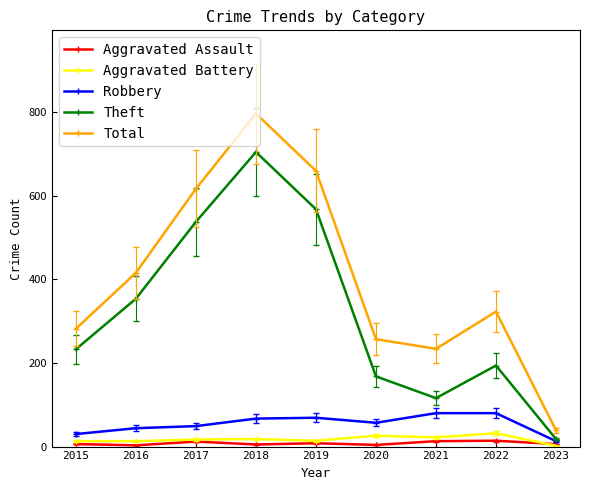

True or false: Aggravated Battery and Total cross at least once.

False